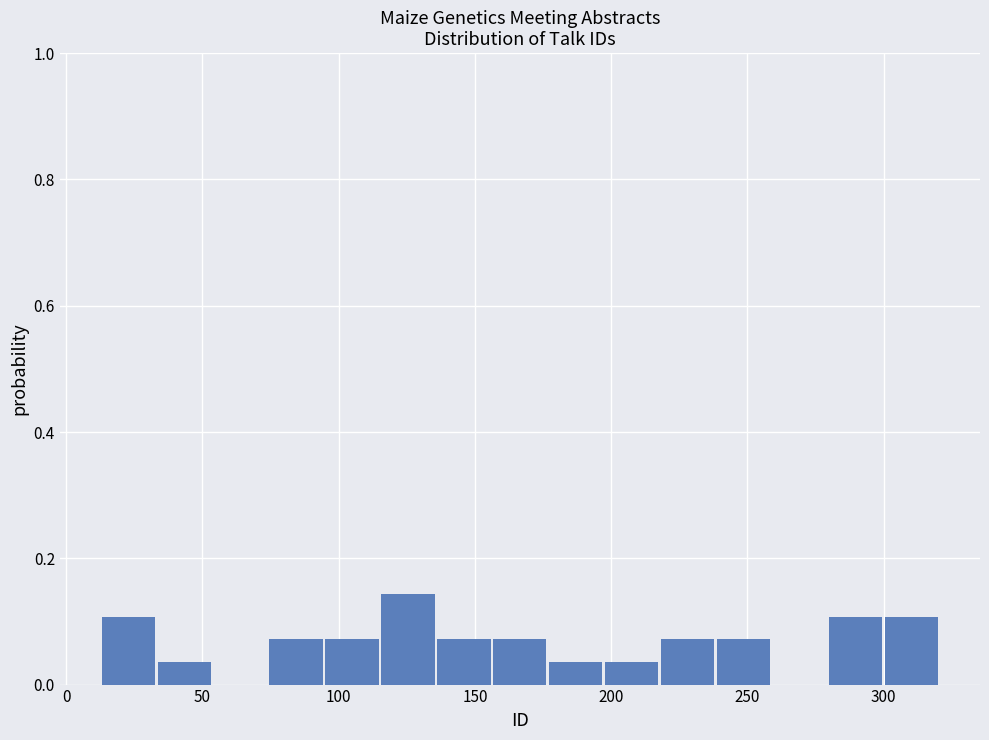

Reading left to right, list every bar in this chart as the range it spans on the x-axis followed by its height. Neither the bar edges nor the heights are printed on the chart, so give them approximately, as read against the axes.

15 to 35: 0.10
35 to 55: 0.04
55 to 75: 0
75 to 95: 0.08
95 to 115: 0.08
115 to 135: 0.14
135 to 155: 0.08
155 to 175: 0.08
175 to 200: 0.04
200 to 220: 0.04
220 to 240: 0.08
240 to 260: 0.08
260 to 280: 0
280 to 300: 0.10
300 to 320: 0.10